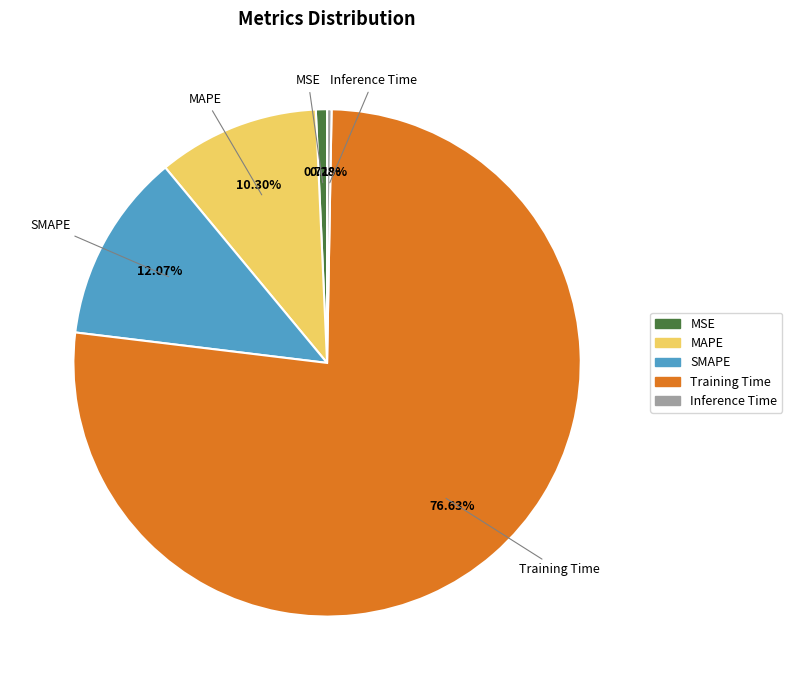

What portion of the pie excludes SMAPE?

87.9%